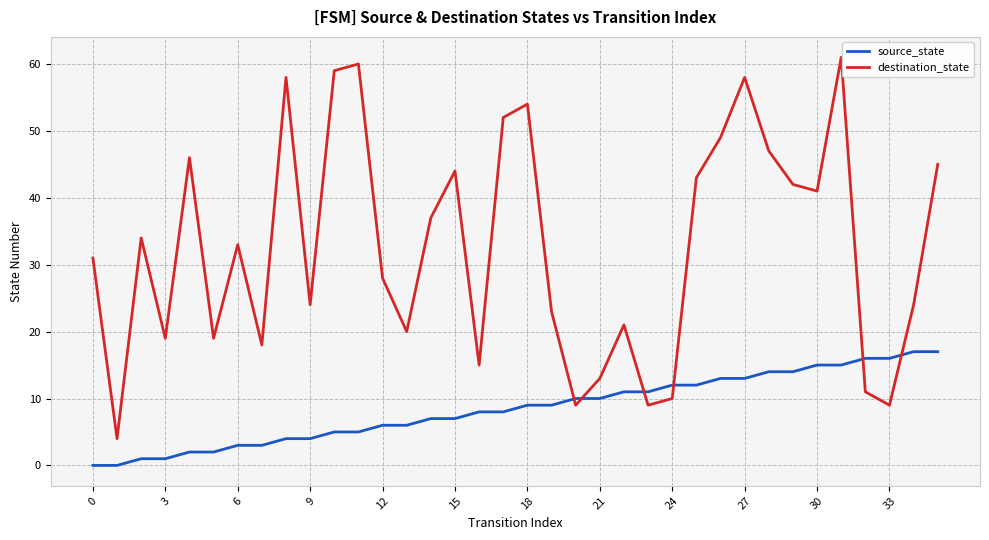

What is the minimum value for destination_state?

4